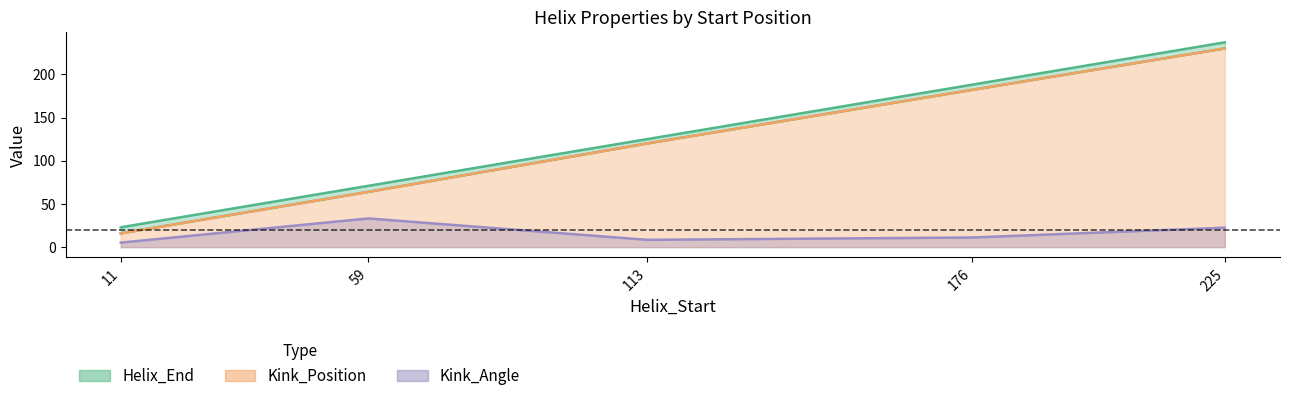

What are all the series names shown in the legend?

Helix_End, Kink_Position, Kink_Angle